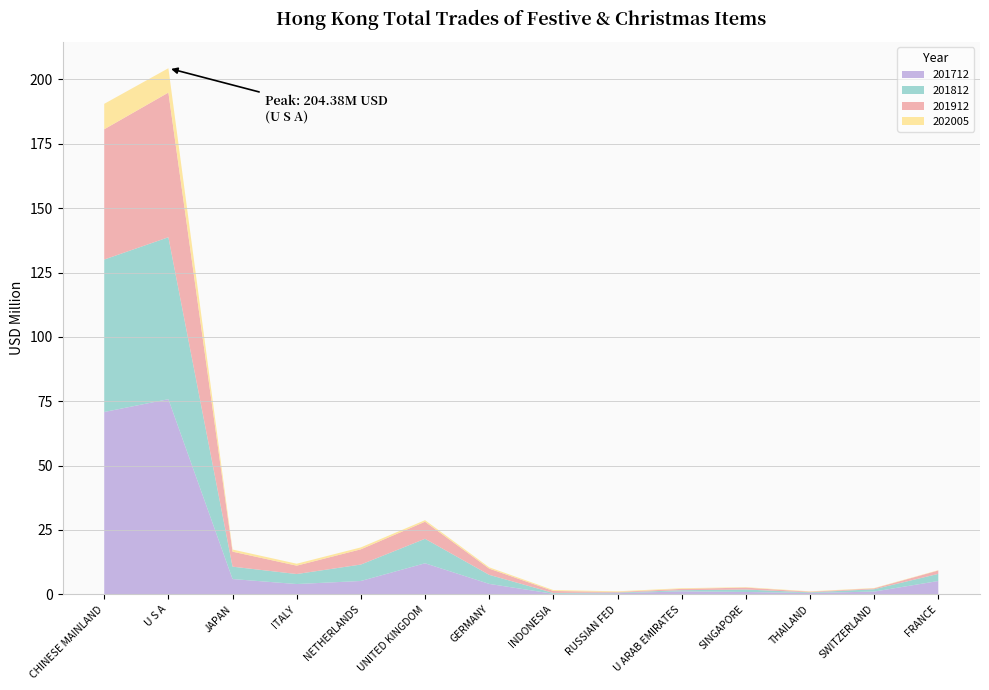

Reading left to right, transcribe all the data shown in this chart.

201712: 70.8	75.8	5.9	4.0	5.2	12.1	4.1	0.2	0.4	1.2	0.9	0.5	1.1	5.2
201812: 59.2	62.9	4.8	3.9	6.4	9.5	3.5	0.3	0.2	0.5	1.0	0.3	0.9	2.8
201912: 50.6	56.2	5.8	3.2	5.9	6.6	2.4	0.8	0.2	0.5	0.7	0.2	0.3	1.3
202005: 9.9	9.5	0.8	0.8	0.7	0.6	0.5	0.4	0.3	0.3	0.2	0.2	0.1	0.1